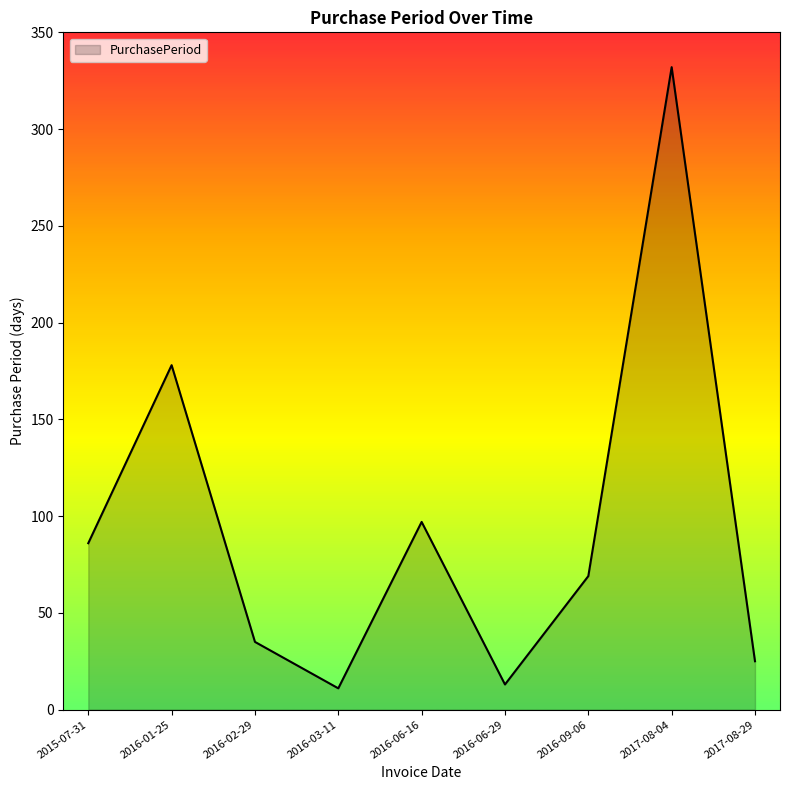

How many values are below 69?

4